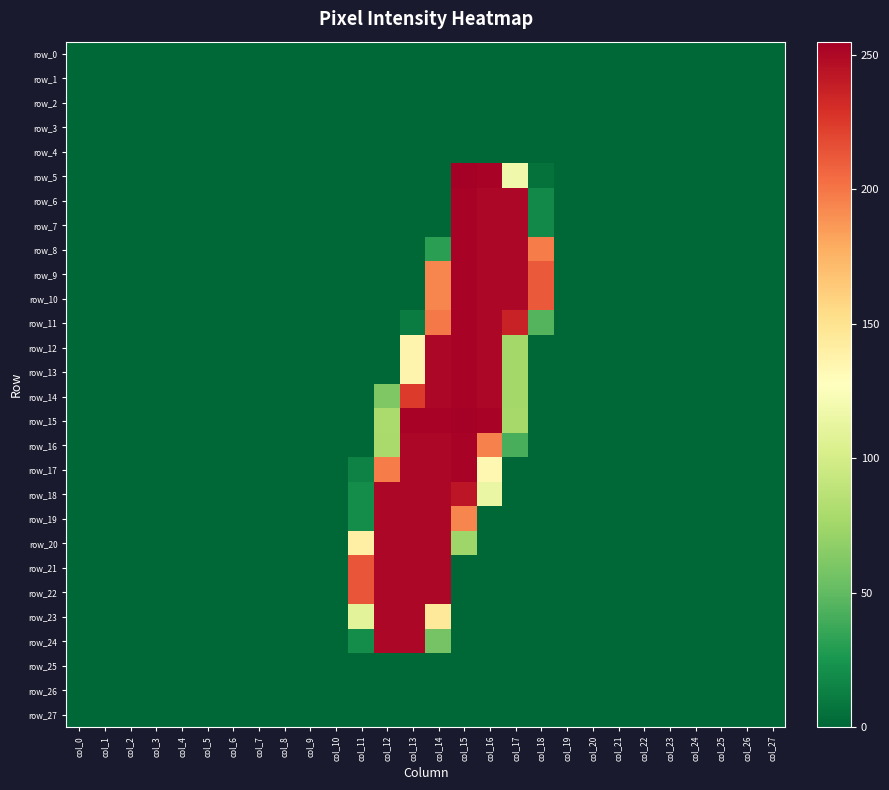

Read the row_14 value at col_12, to the nearest 10.

60